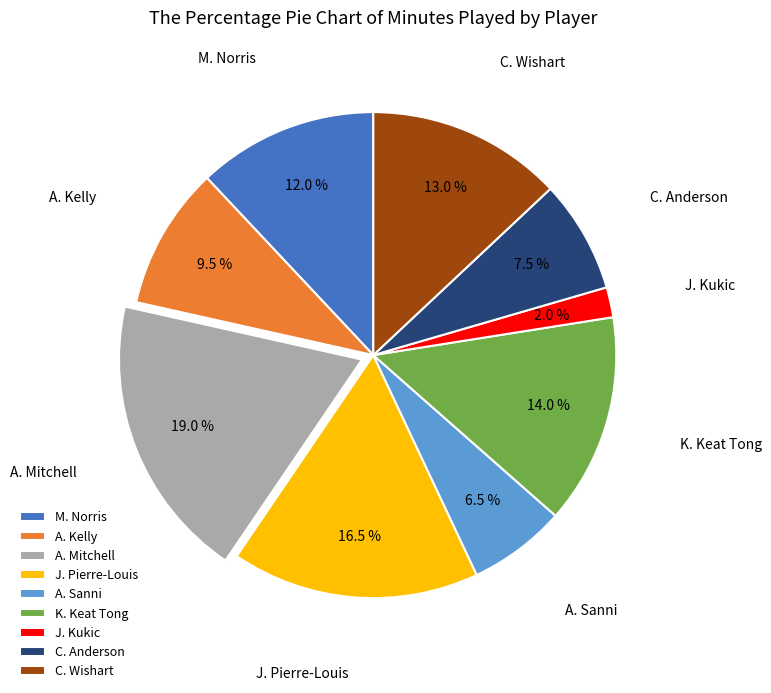

To the nearest percent, what is the difference between the largest and smallest slice percentages?

17%